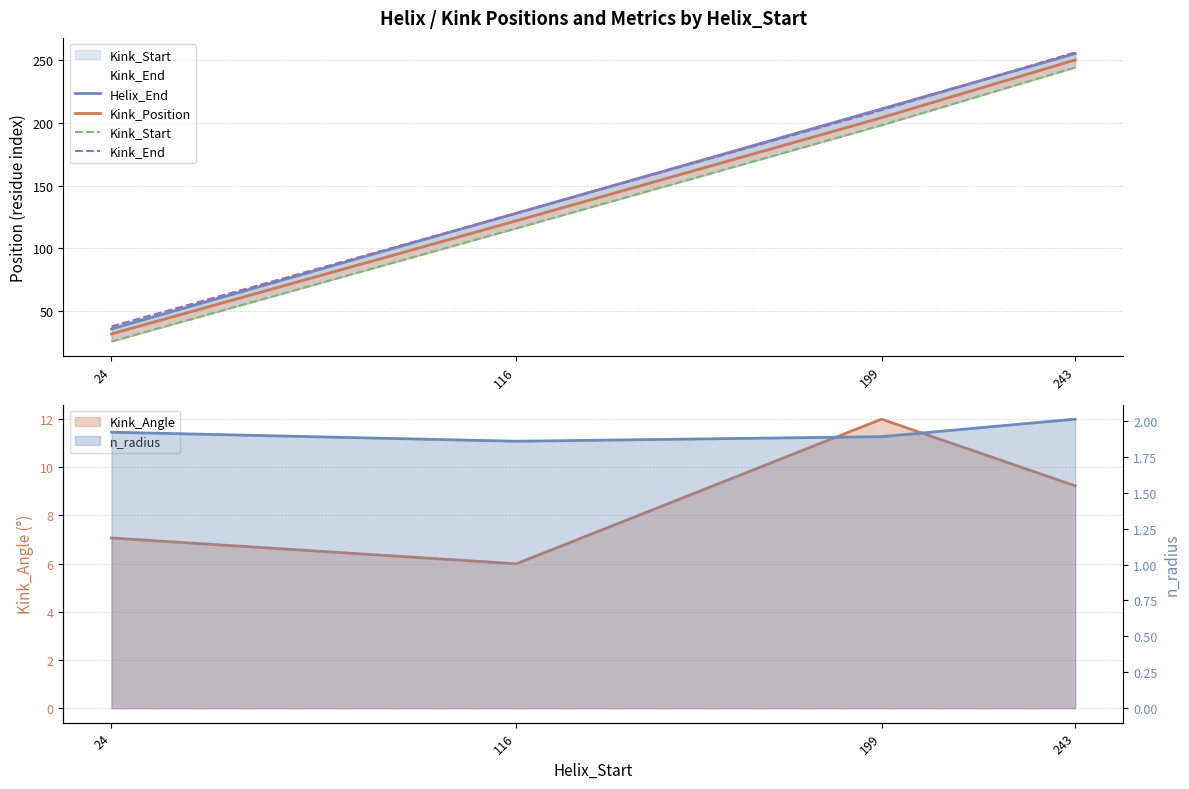

What is the value of the Kink_End point at the 1st from the left?

38